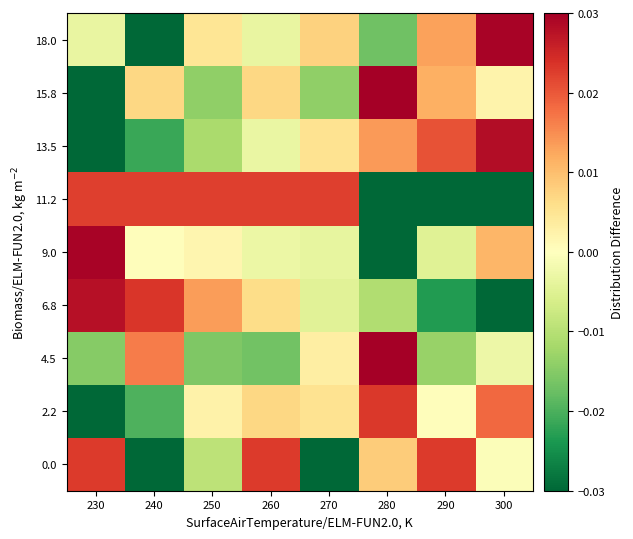

What is the spread (max minus min) of values at 280?

0.1